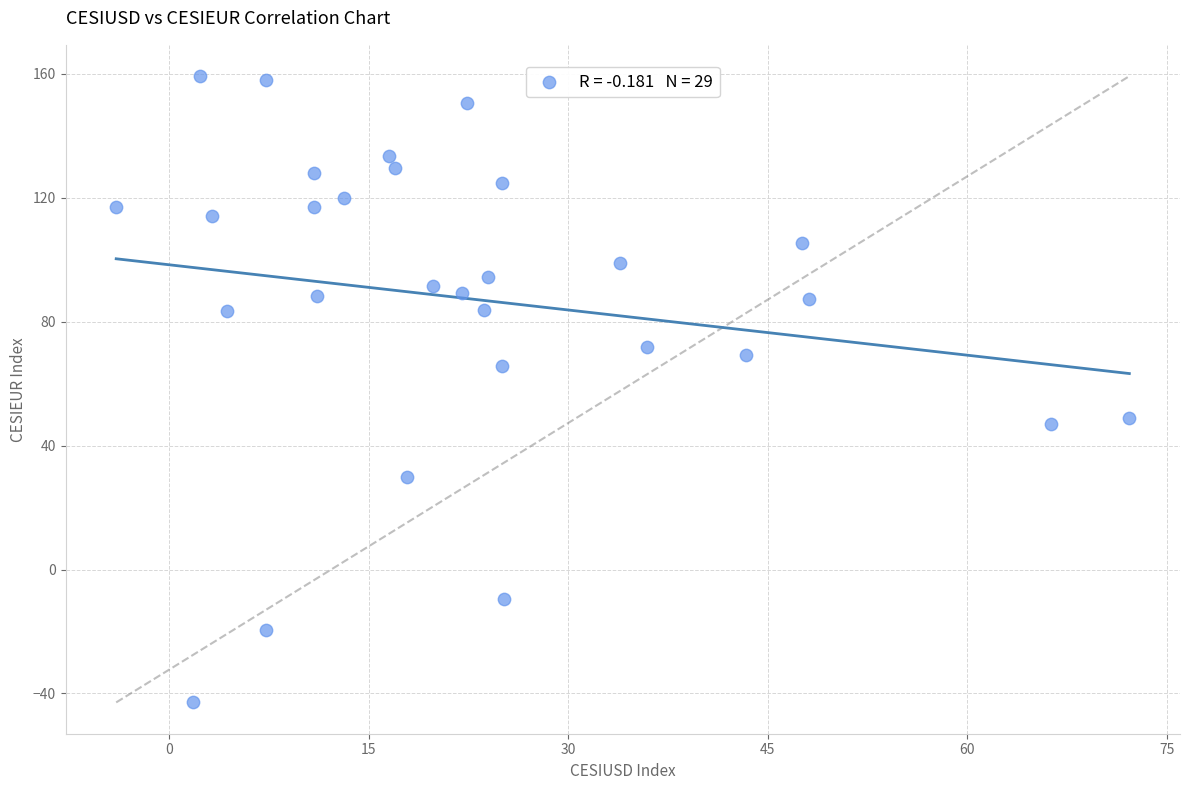

What is the range of Y values (max minus min)?

202.2